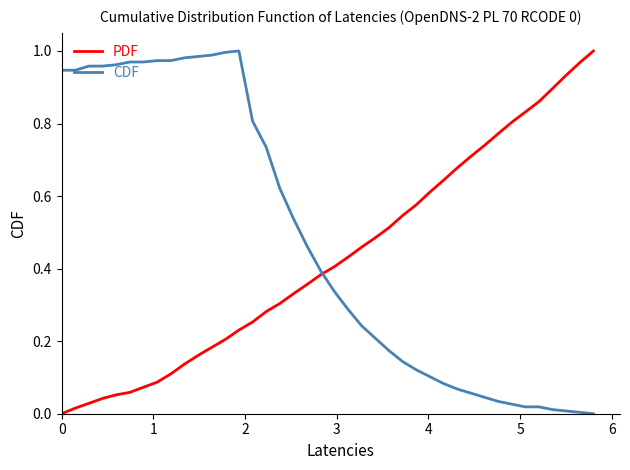

How many distinct data groups are displayed?

2